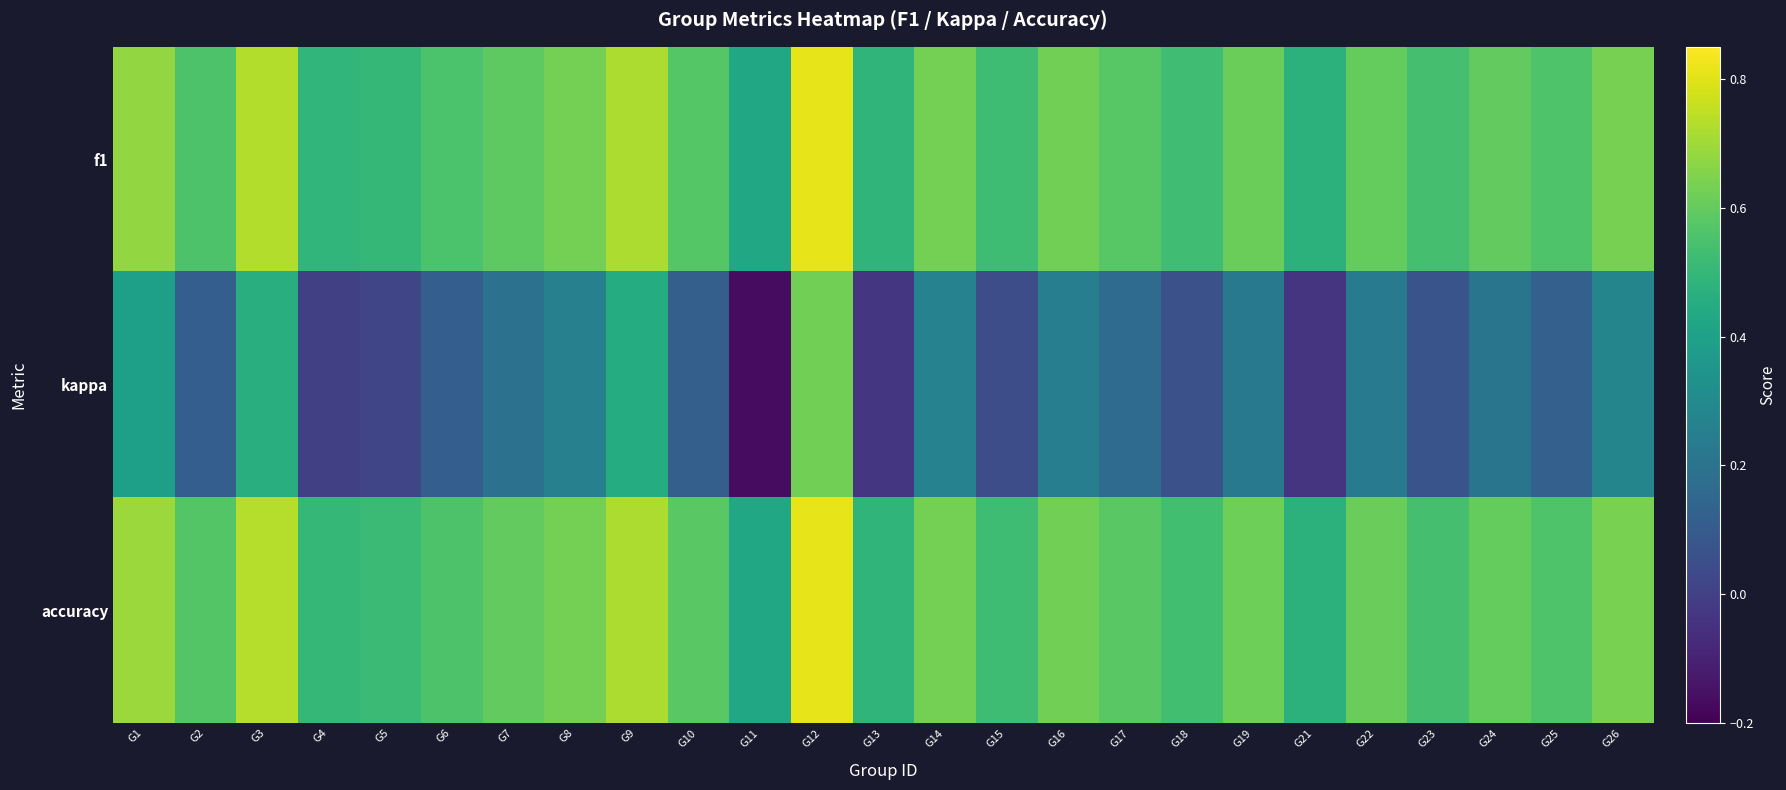

How many categories are shown in the chart?

25